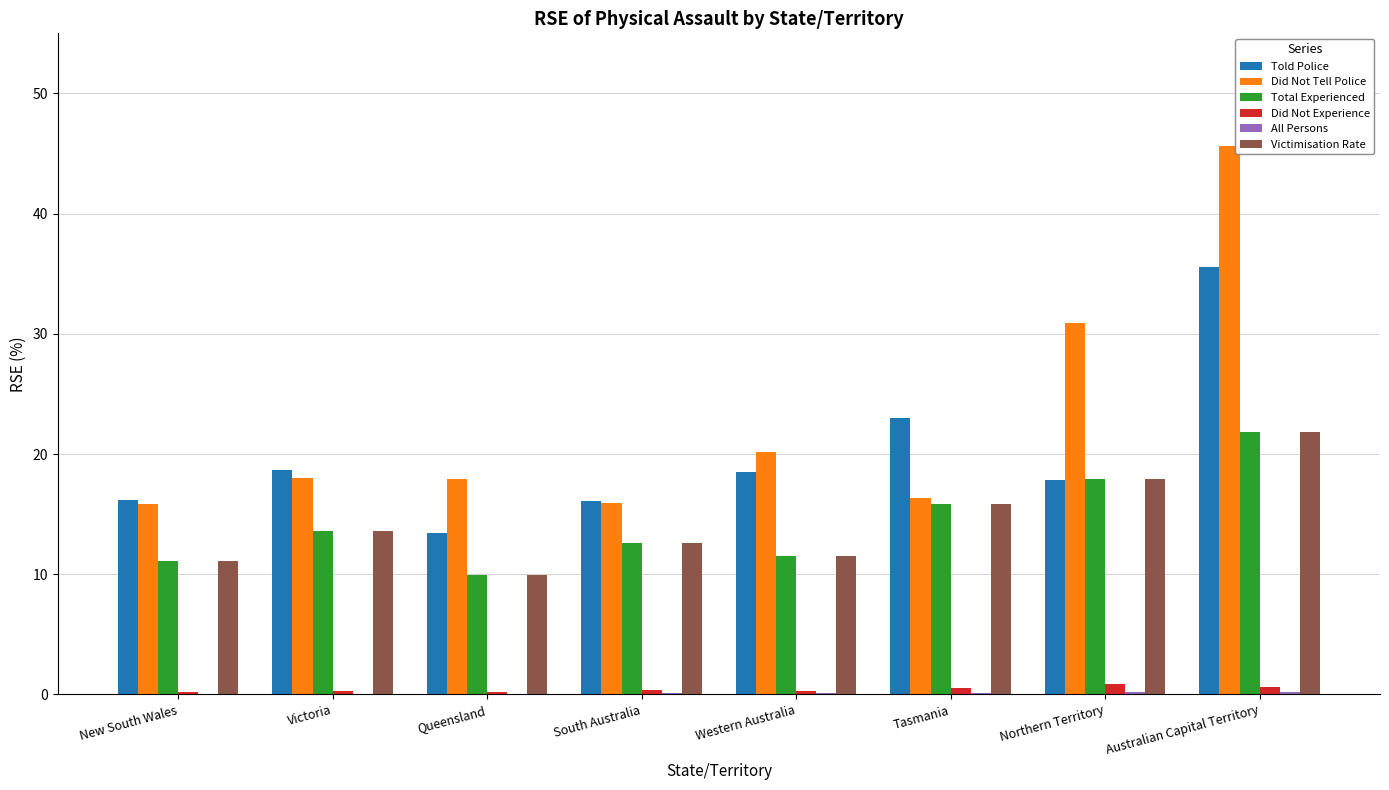

Which series has the largest total across all categories?

Did Not Tell Police